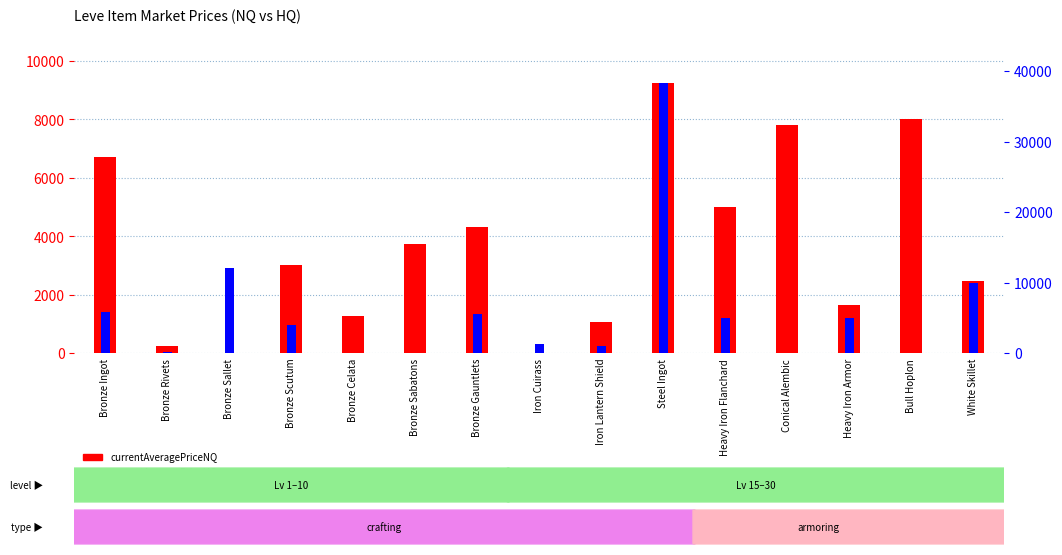

Rank the series by their maximum value, from highest to lowest.

currentAveragePriceHQ, currentAveragePriceNQ